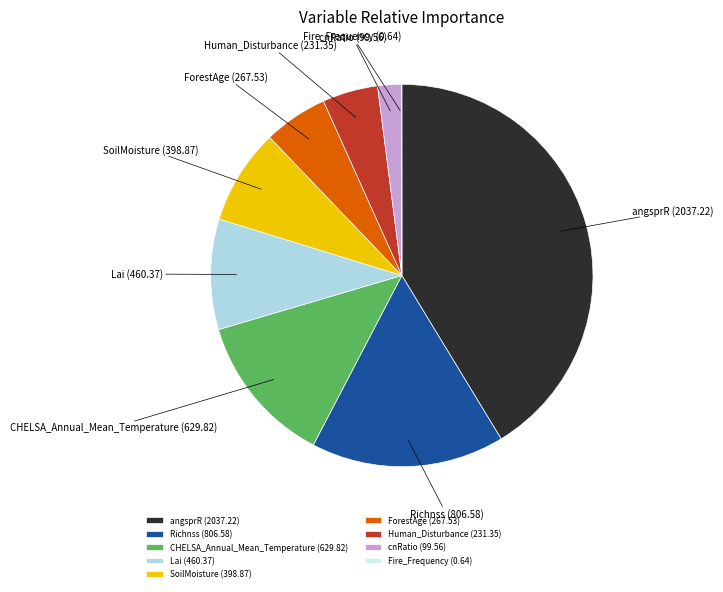

Between CHELSA_Annual_Mean_Temperature and ForestAge, which is larger?

CHELSA_Annual_Mean_Temperature